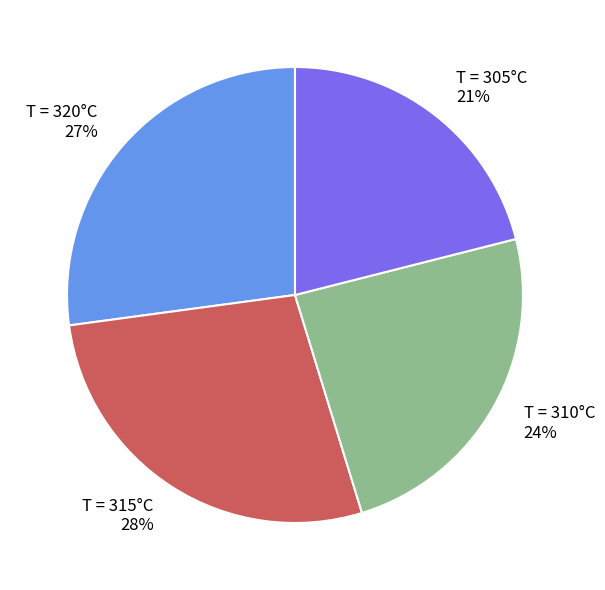

Is it true that T = 305°C is 15% of the pie?

False